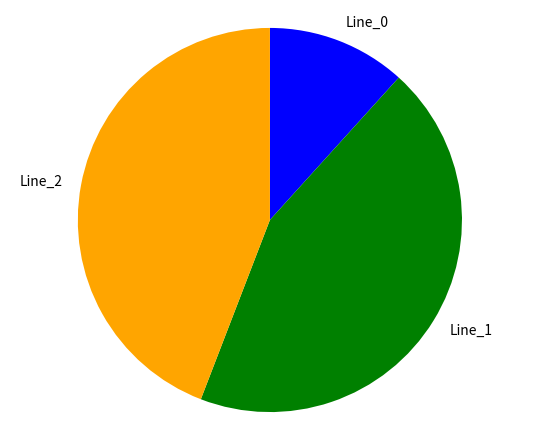

Do Line_0 and Line_1 together represent more than half of the pie?

Yes